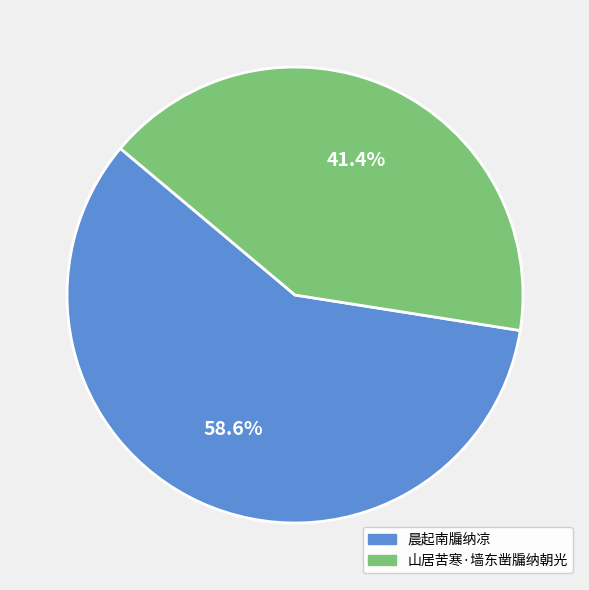

Which category has the biggest portion of the pie?

晨起南牖纳凉